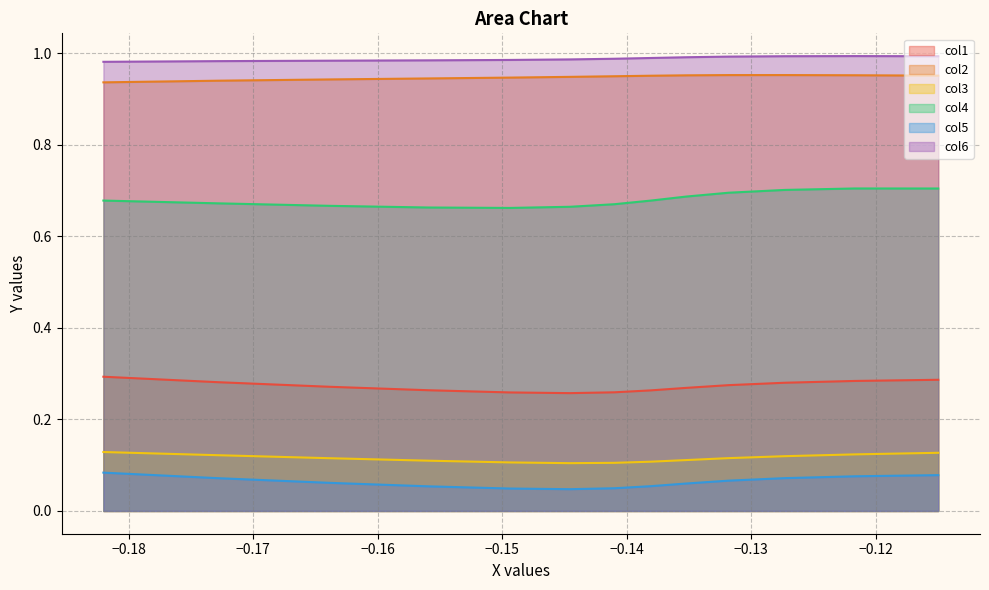

True or false: col5 and col2 intersect in this chart.

False